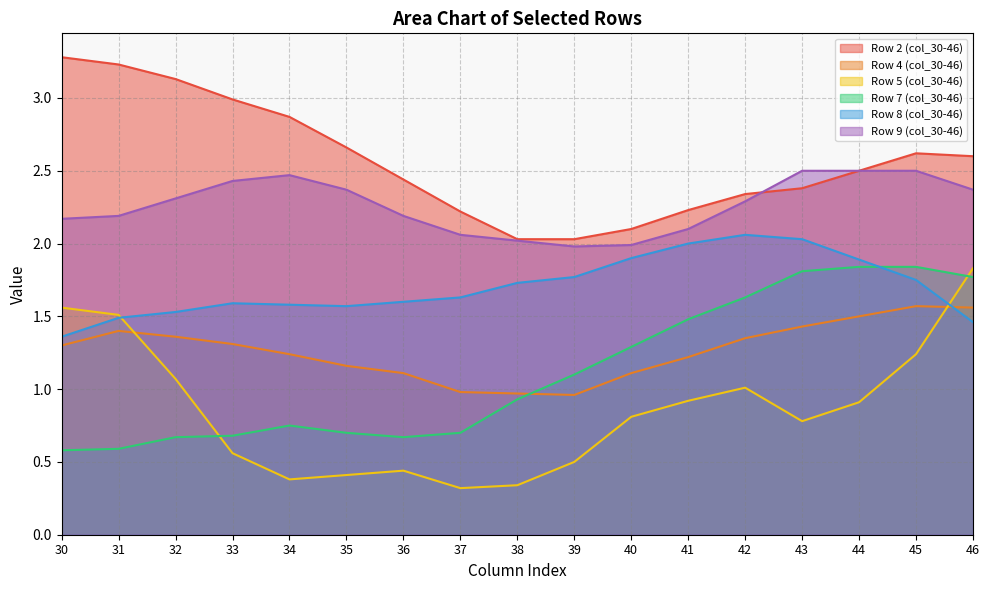

Rank the series at 36 from highest to lowest value.

Row 2 (col_30-46), Row 9 (col_30-46), Row 8 (col_30-46), Row 4 (col_30-46), Row 7 (col_30-46), Row 5 (col_30-46)